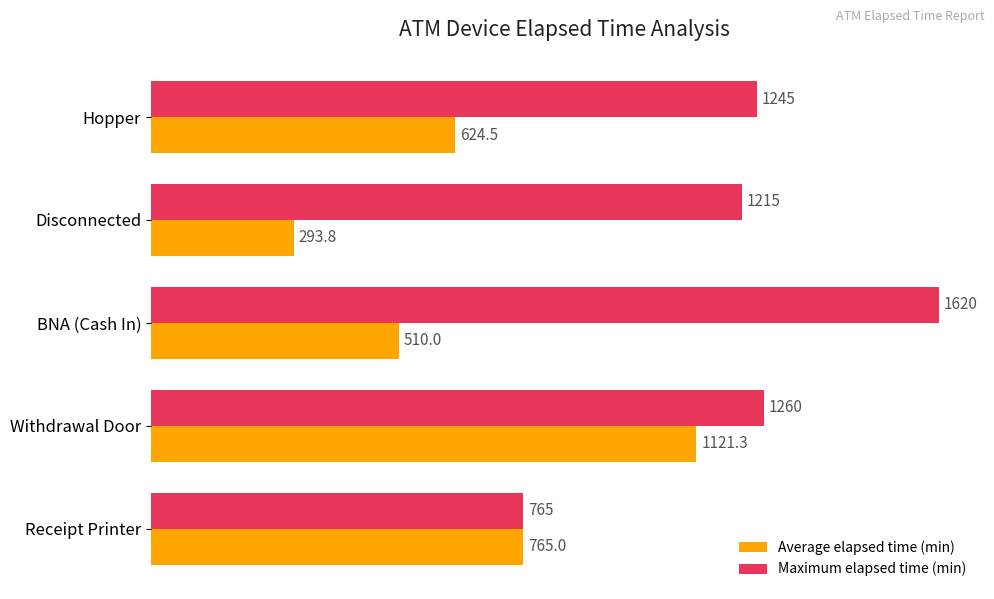

Rank the categories by Maximum elapsed time (min) value from lowest to highest.

Receipt Printer, Disconnected, Hopper, Withdrawal Door, BNA (Cash In)